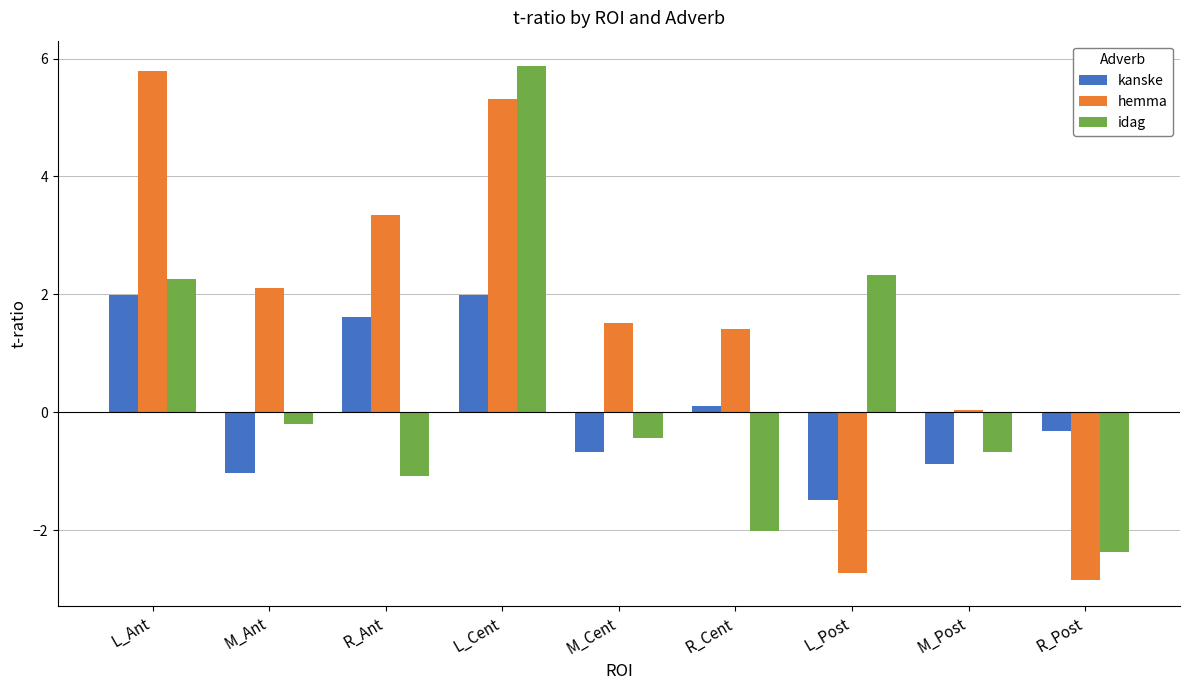

How many series are shown in this chart?

3